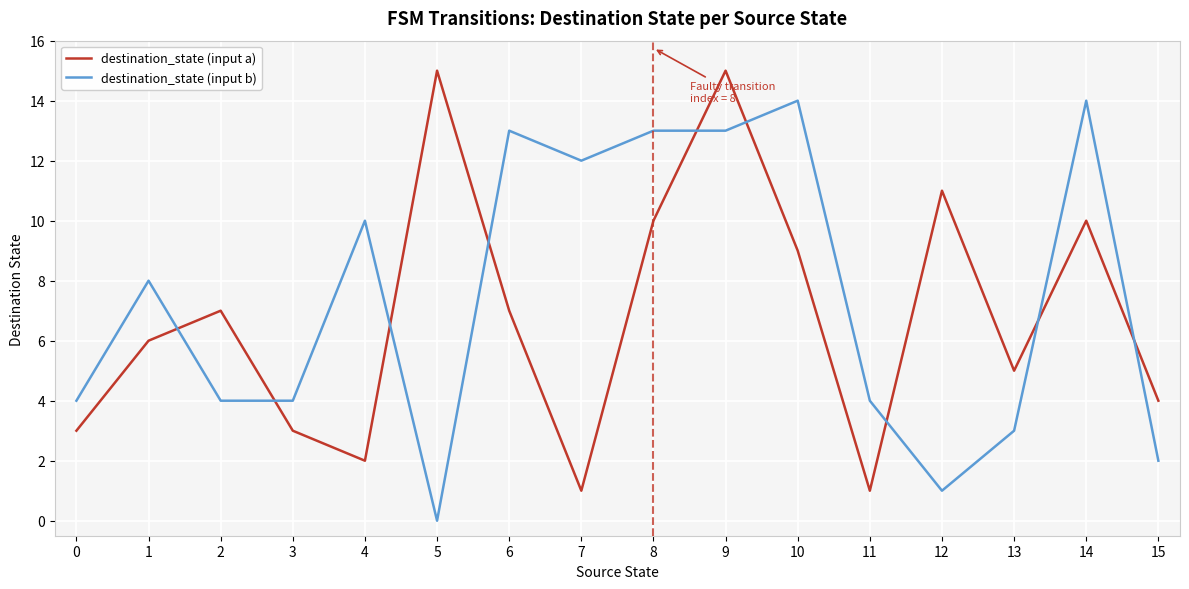

Read the destination_state (input a) value at 4, to the nearest 5.

0